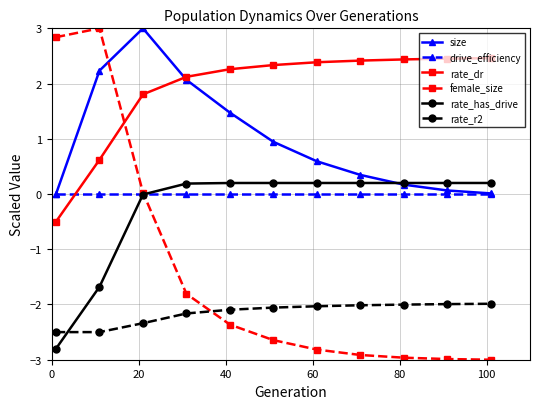

Does the chart display data point markers on the line(s)?

Yes